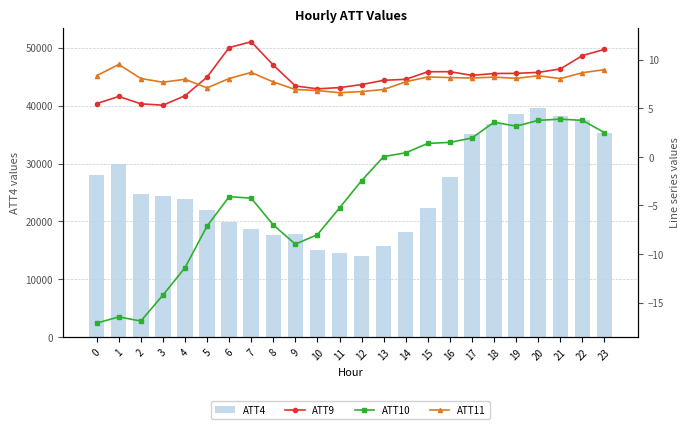

Reading left to right, what are all the values shown in this chart?

ATT4: 28100.0	30000.0	24800.0	24400.0	23800.0	22000.0	19900.0	18700.0	17600.0	17800.0	15000.0	14500.0	14000.0	15700.0	18200.0	22300.0	27600.0	35100.0	36800.0	38500.0	39600.0	38200.0	37600.0	35300.0
ATT9: 5.5	6.2	5.5	5.3	6.3	8.2	11.3	11.9	9.5	7.3	7.0	7.1	7.4	7.9	8.0	8.8	8.8	8.4	8.6	8.6	8.7	9.1	10.4	11.1
ATT10: -17.1	-16.5	-16.9	-14.2	-11.4	-7.1	-4.1	-4.2	-7.0	-9.0	-8.0	-5.2	-2.4	0.0	0.4	1.4	1.5	2.0	3.6	3.2	3.8	3.9	3.8	2.5
ATT11: 8.4	9.5	8.1	7.7	8.0	7.1	8.1	8.7	7.7	6.9	6.8	6.6	6.7	6.9	7.7	8.2	8.2	8.1	8.2	8.1	8.4	8.1	8.7	9.0